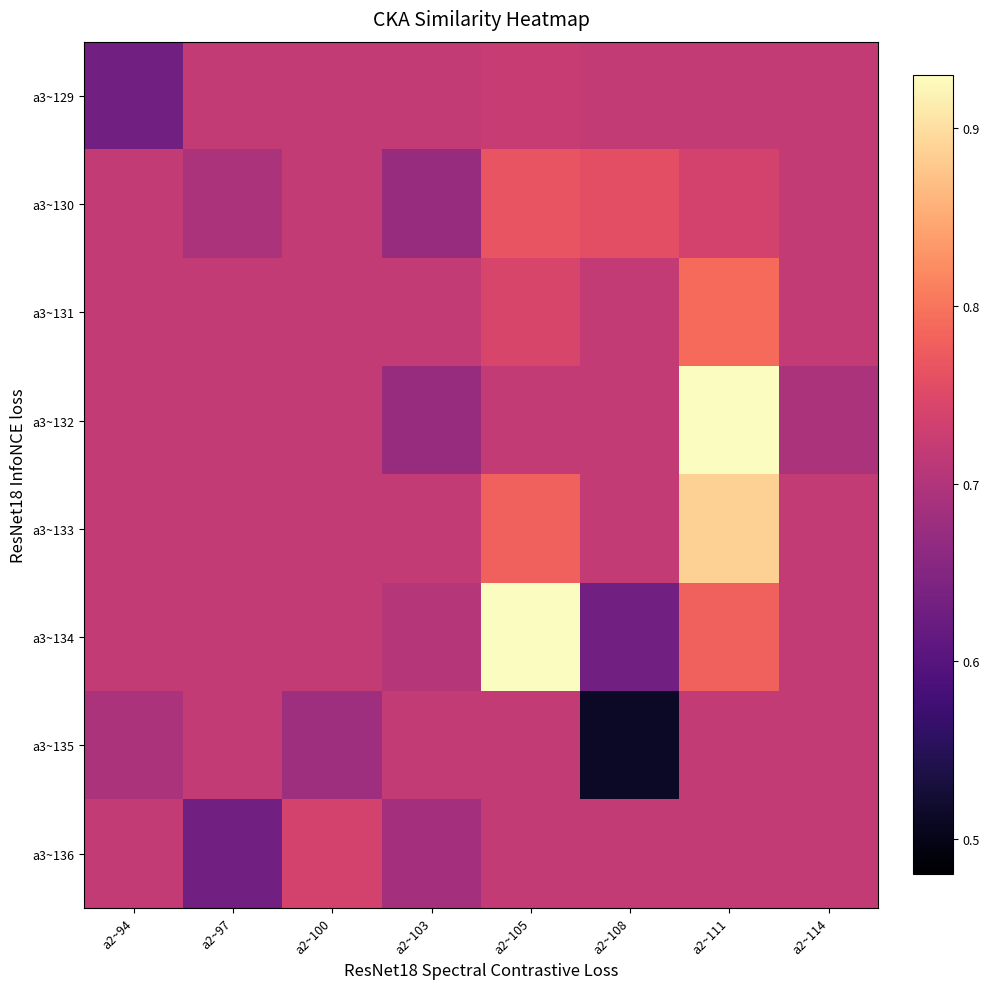

Rank the series by their maximum value, from highest to lowest.

a3~132, a3~134, a3~133, a3~131, a3~130, a3~136, a3~129, a3~135